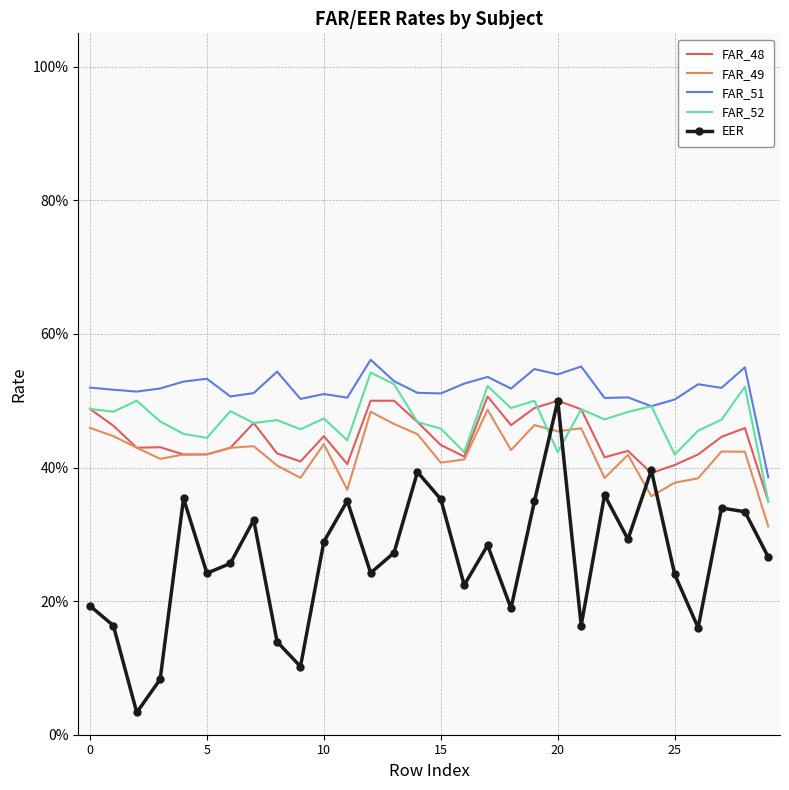

What is the value of the FAR_48 point at the 15th from the left?

0.5